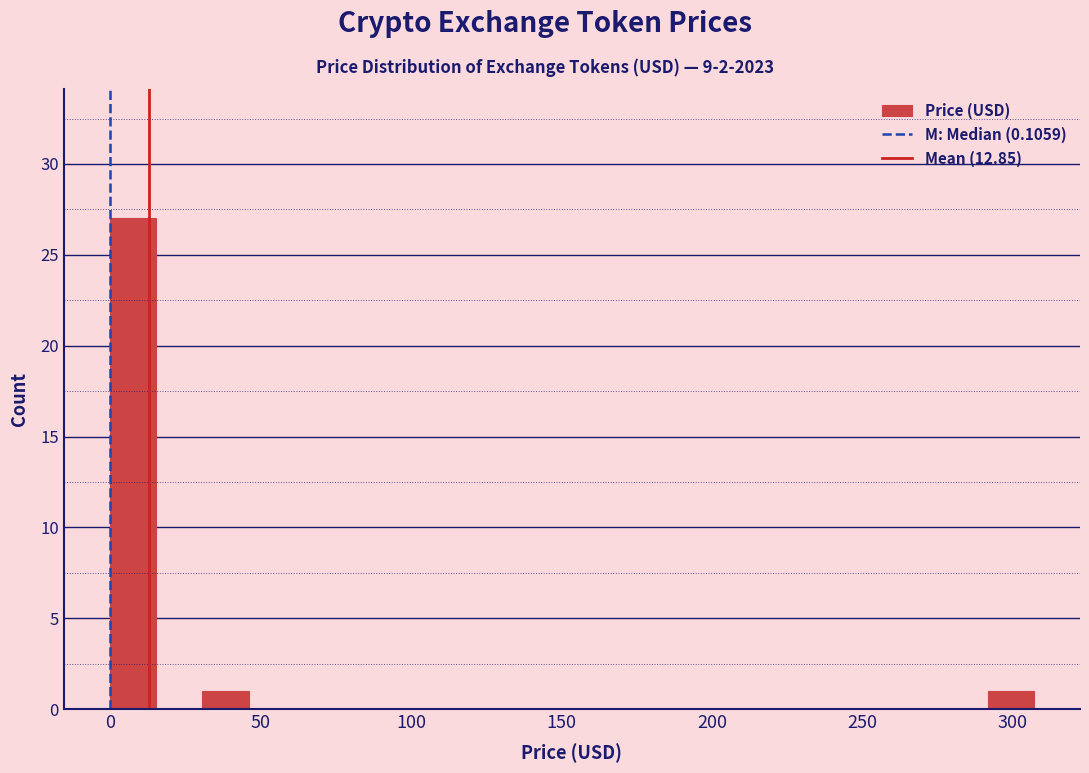

Around what value on the x-axis is the tallest bar? Give the approximate position of its centre, as read against the axis.

10